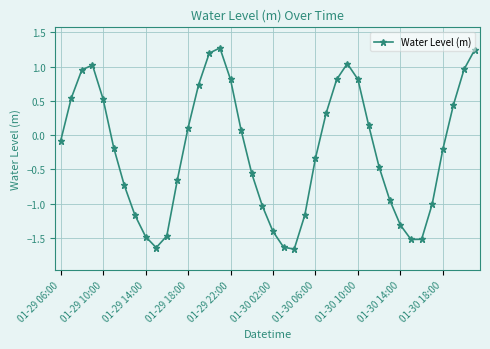

Count the number of categories in the chart.

40